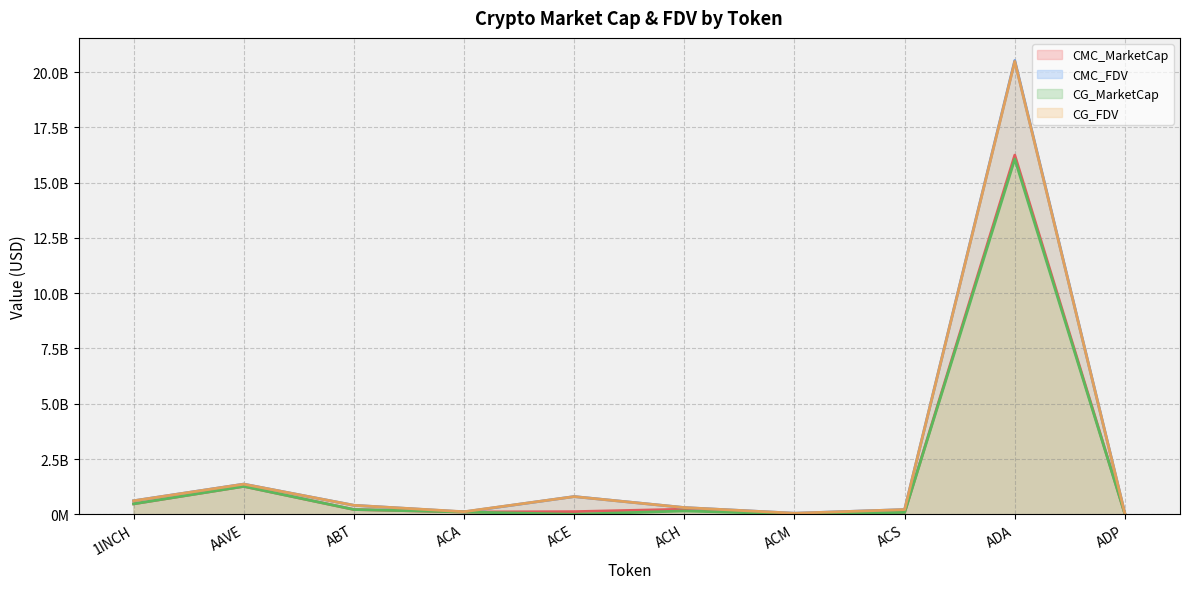

What is the spread (max minus min) of values at ADA?

4453619337.7